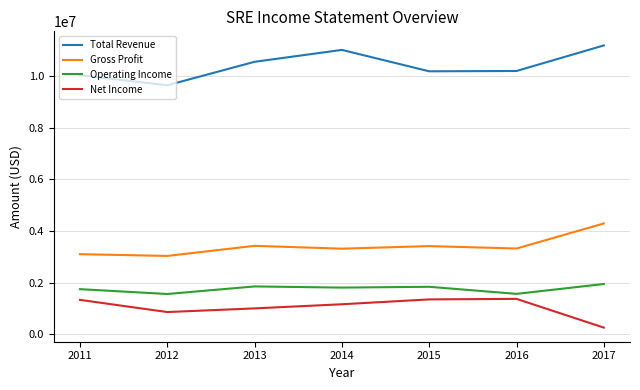

What is the smallest value displayed?

256000